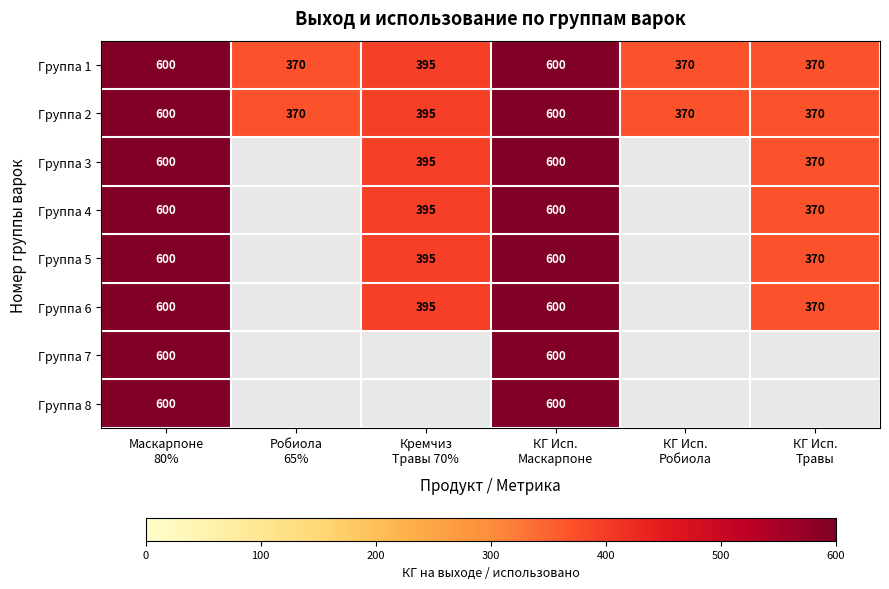

Which category has the highest value across all series?

Маскарпоне
80%